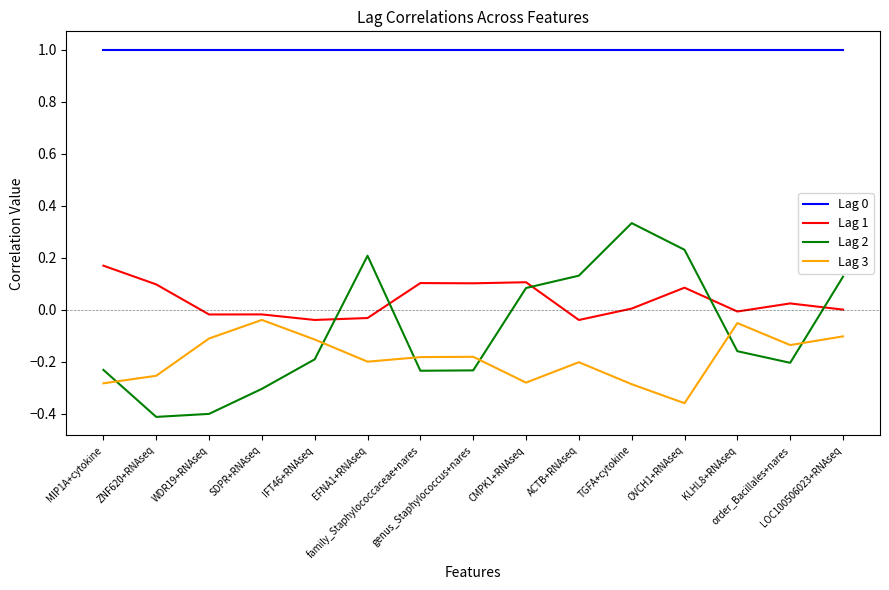

What is the maximum value for Lag 0?

1.0